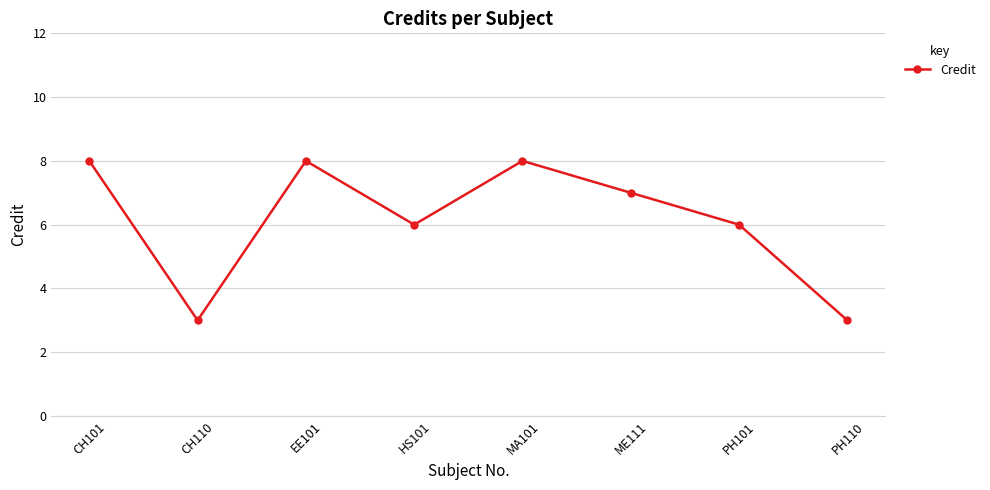

How many points are higher than both their immediate neighbors (excluding endpoints)?

2